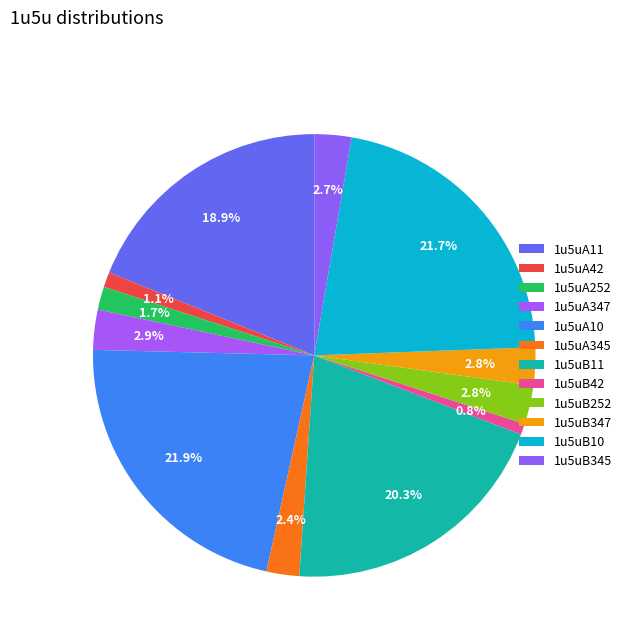

Combined, do 1u5uB252 and 1u5uB347 account for over 50%?

No